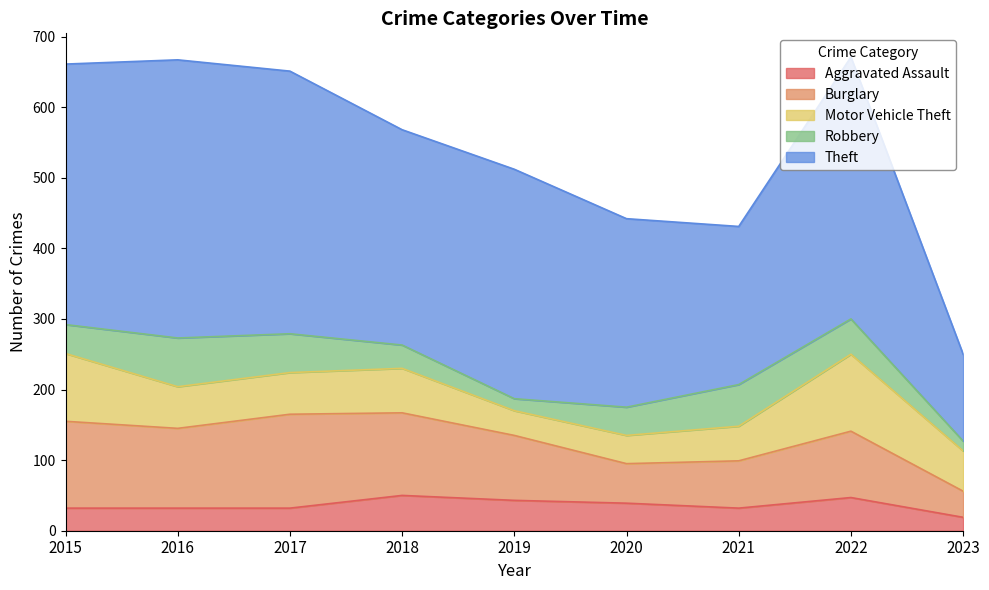

How many lines are shown in the chart?

5